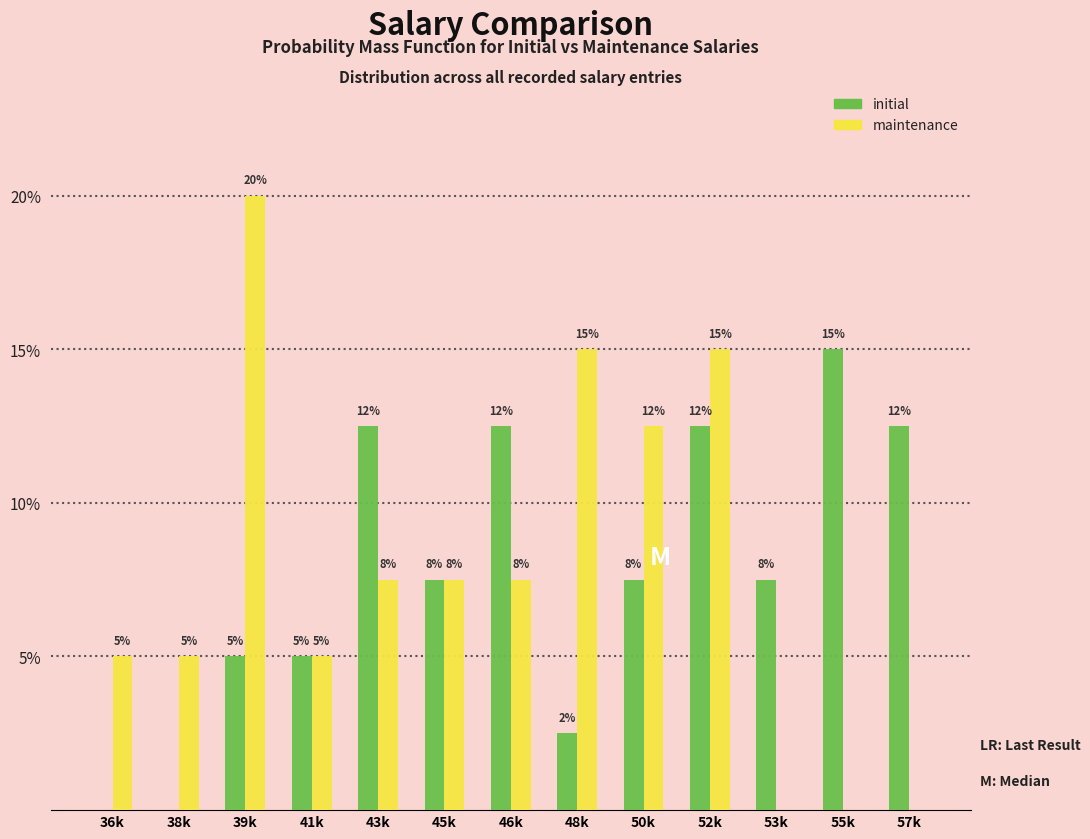

How many groups of bars are there?

13